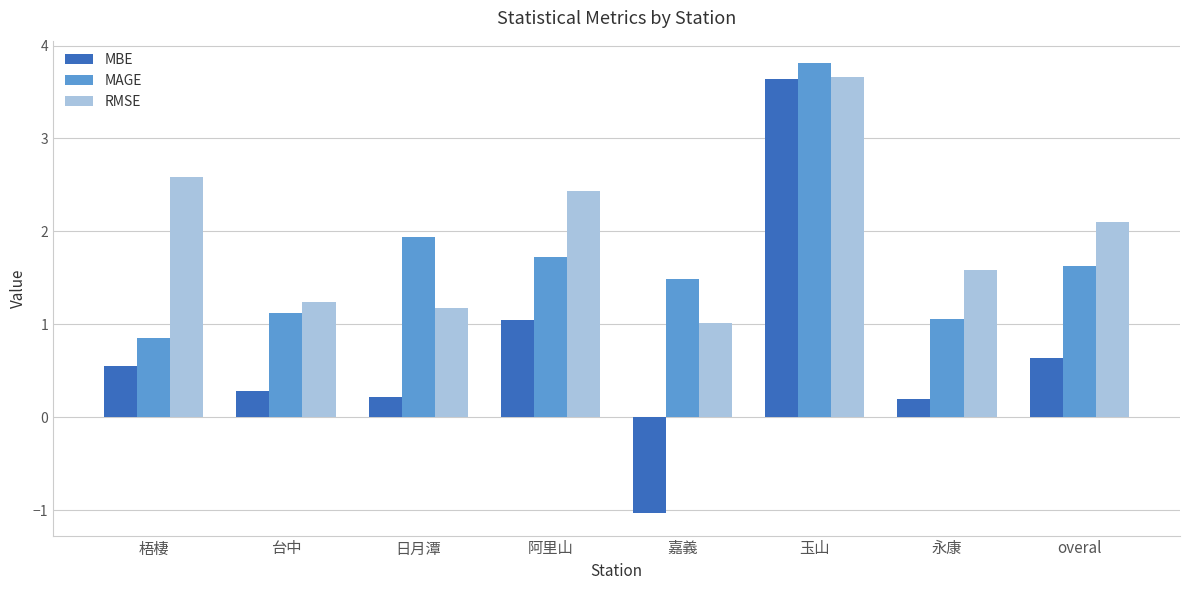

Which category has the highest value in the MBE series?

玉山